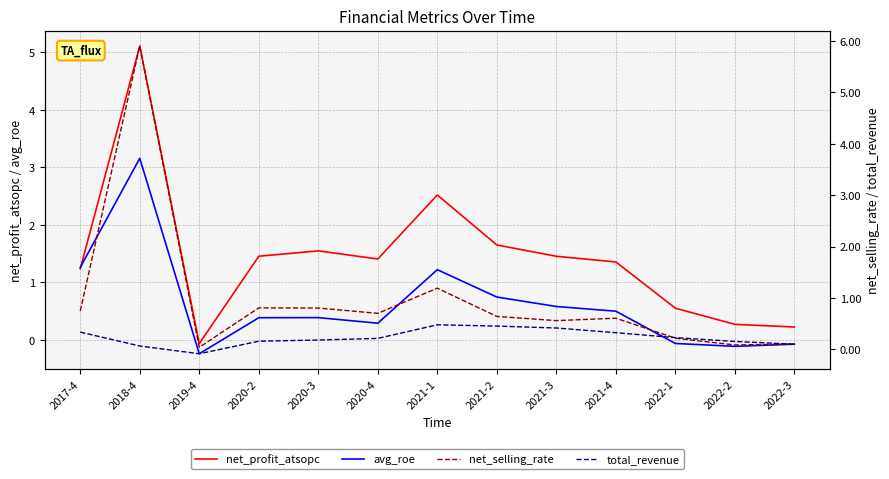

Which category has the highest value in the net_profit_atsopc series?

2018-4